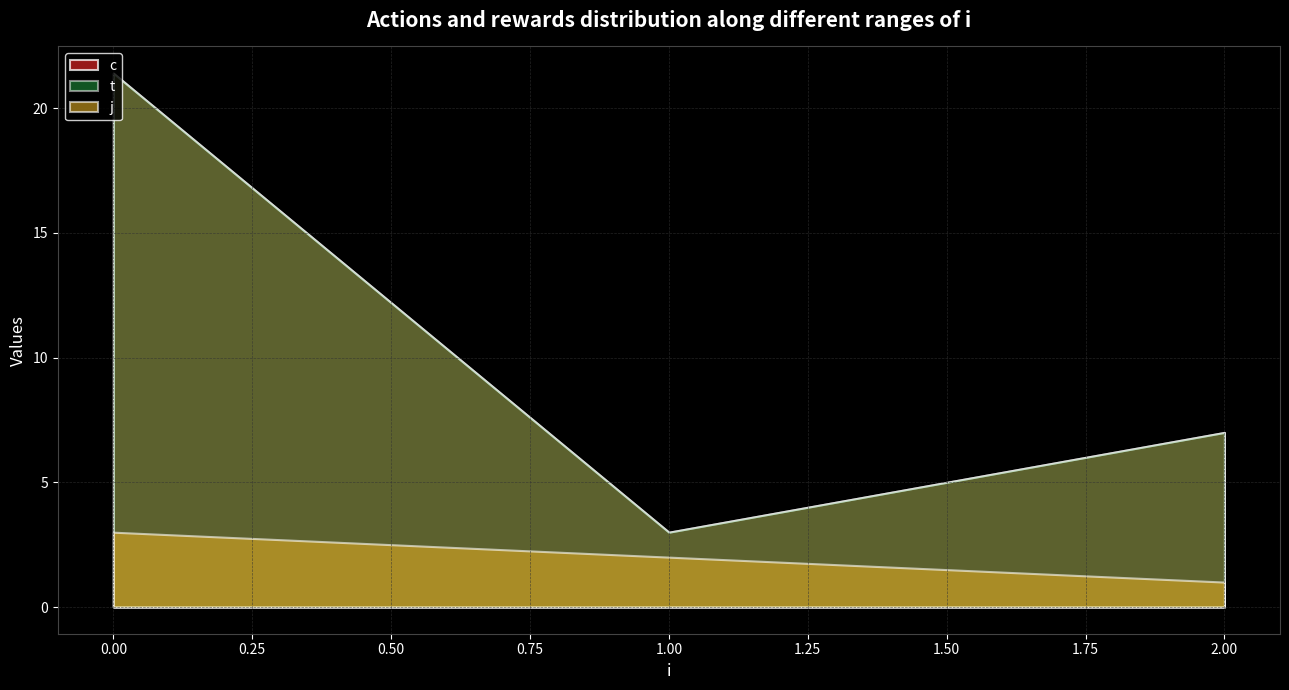

Which series changed the most between 2 and 2?

c